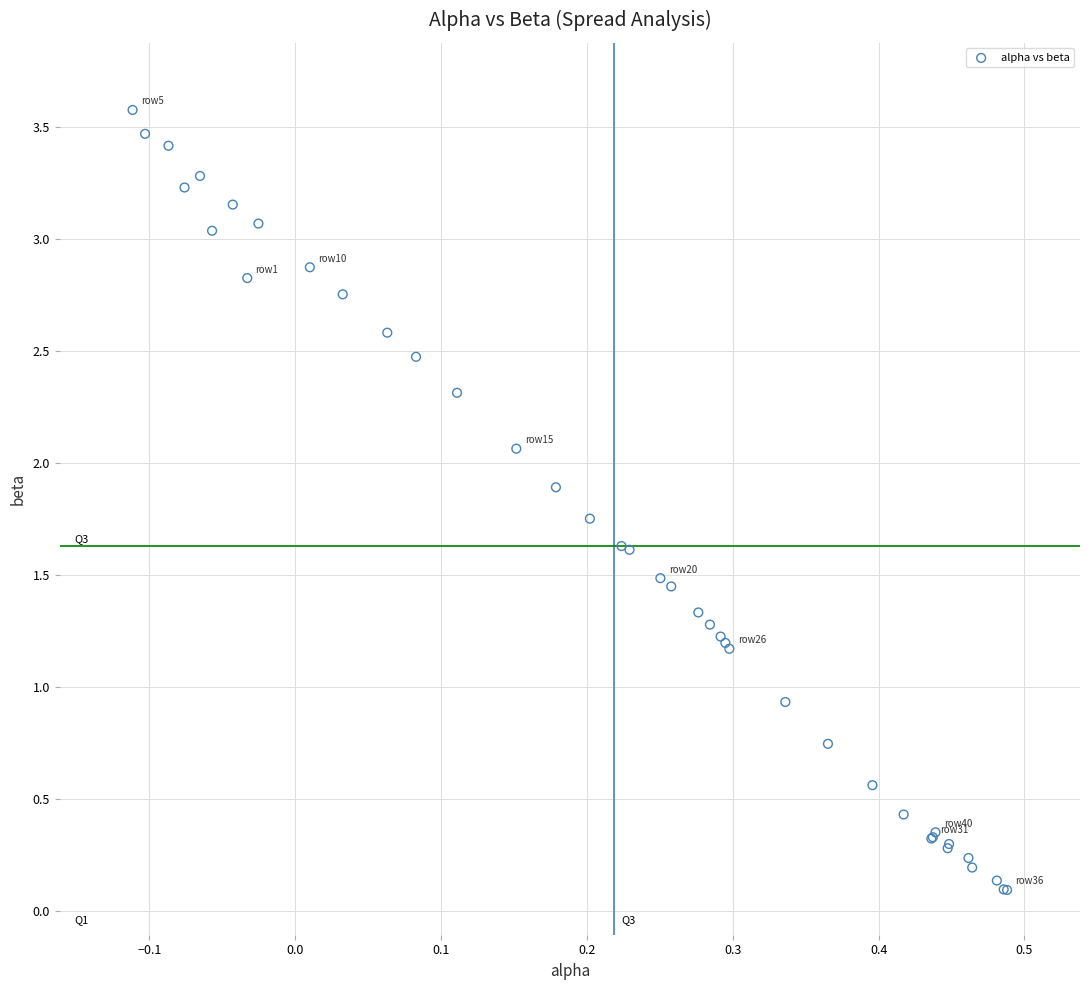

What Y value in the scatter plot is closest to 1?

0.9